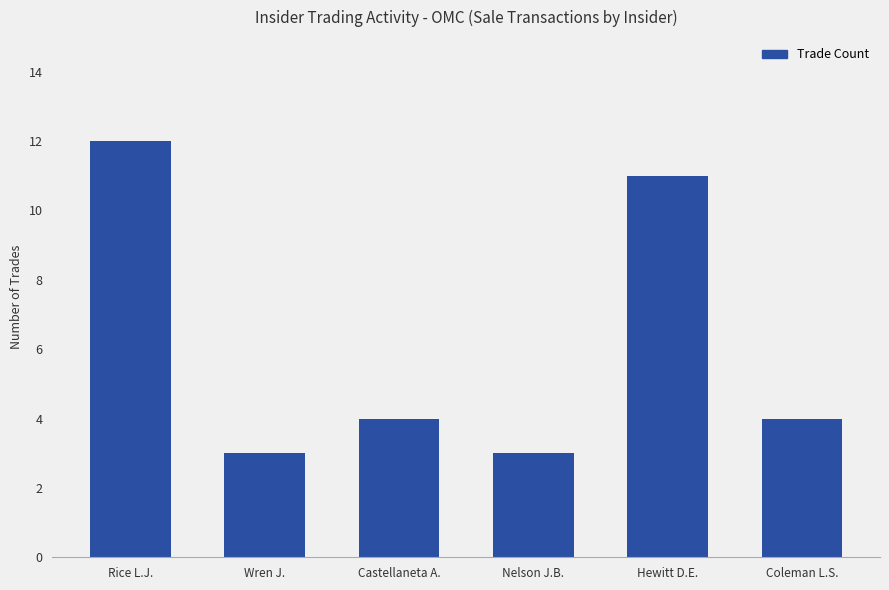

What is the sum of the values at Nelson J.B. and Hewitt D.E.?

14